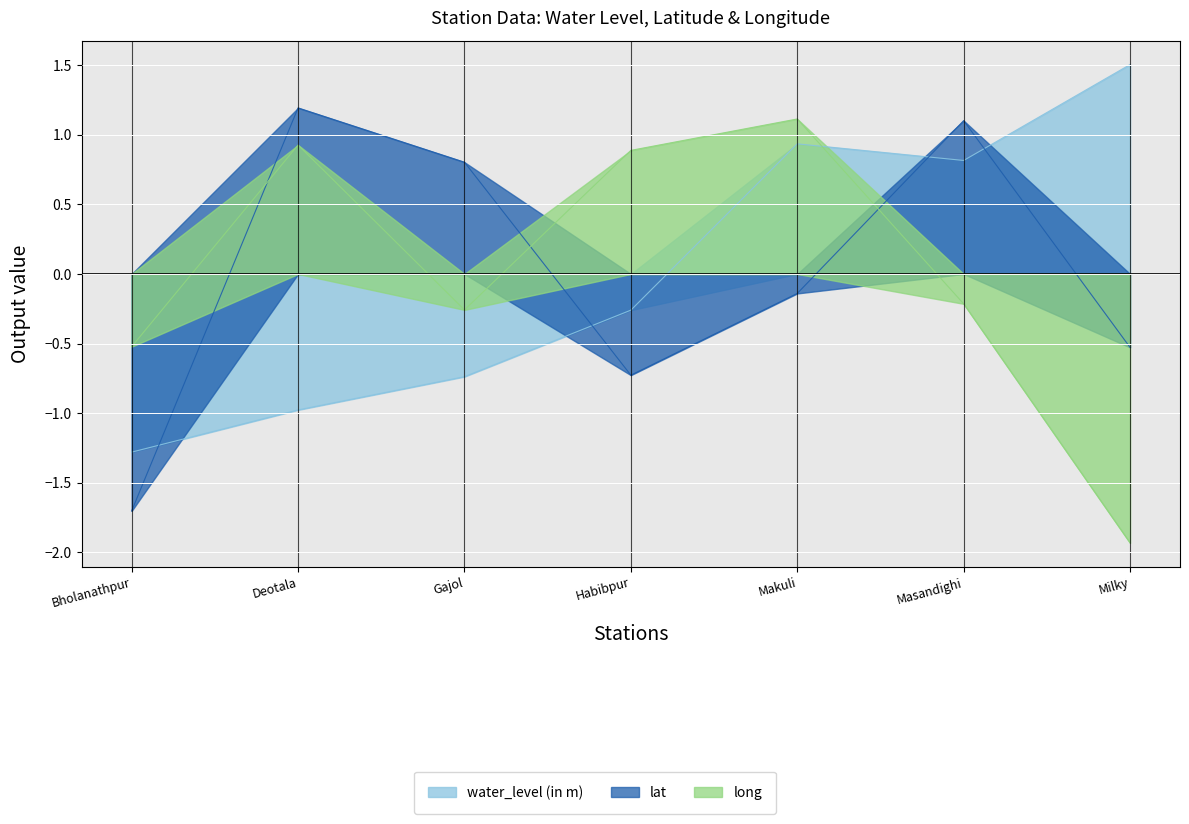

The value of long at Gajol is -0.4. True or false?

False